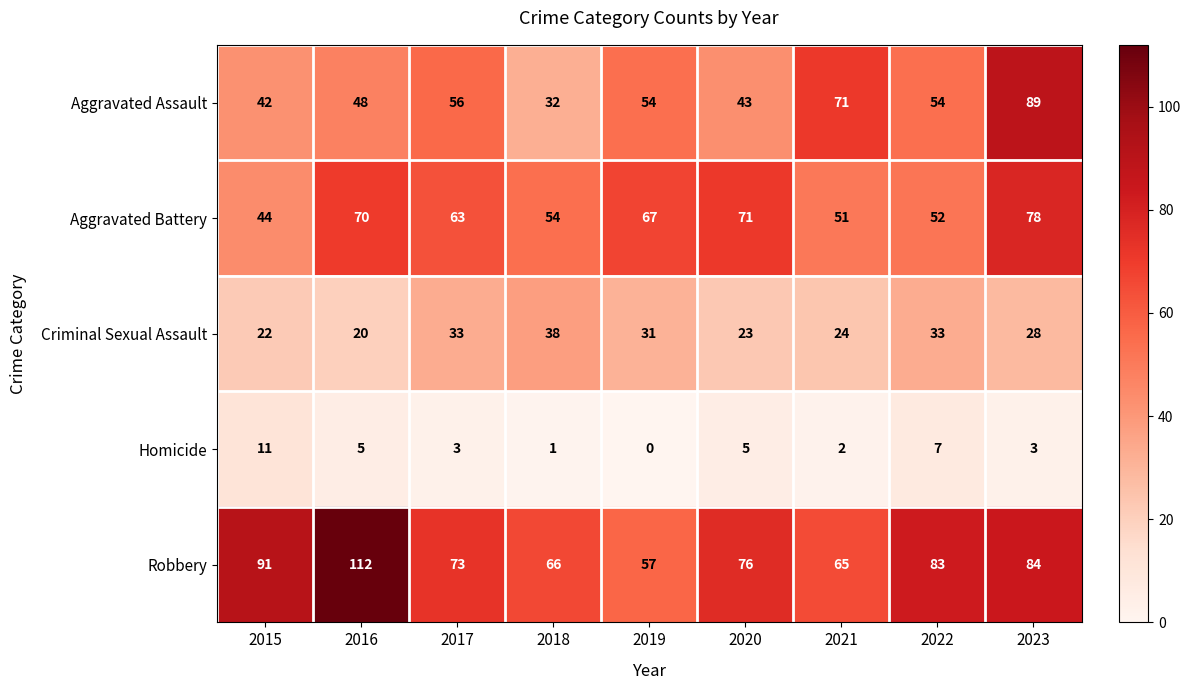

Is the value of Homicide at 2022 greater than the value of Aggravated Battery at 2015?

No